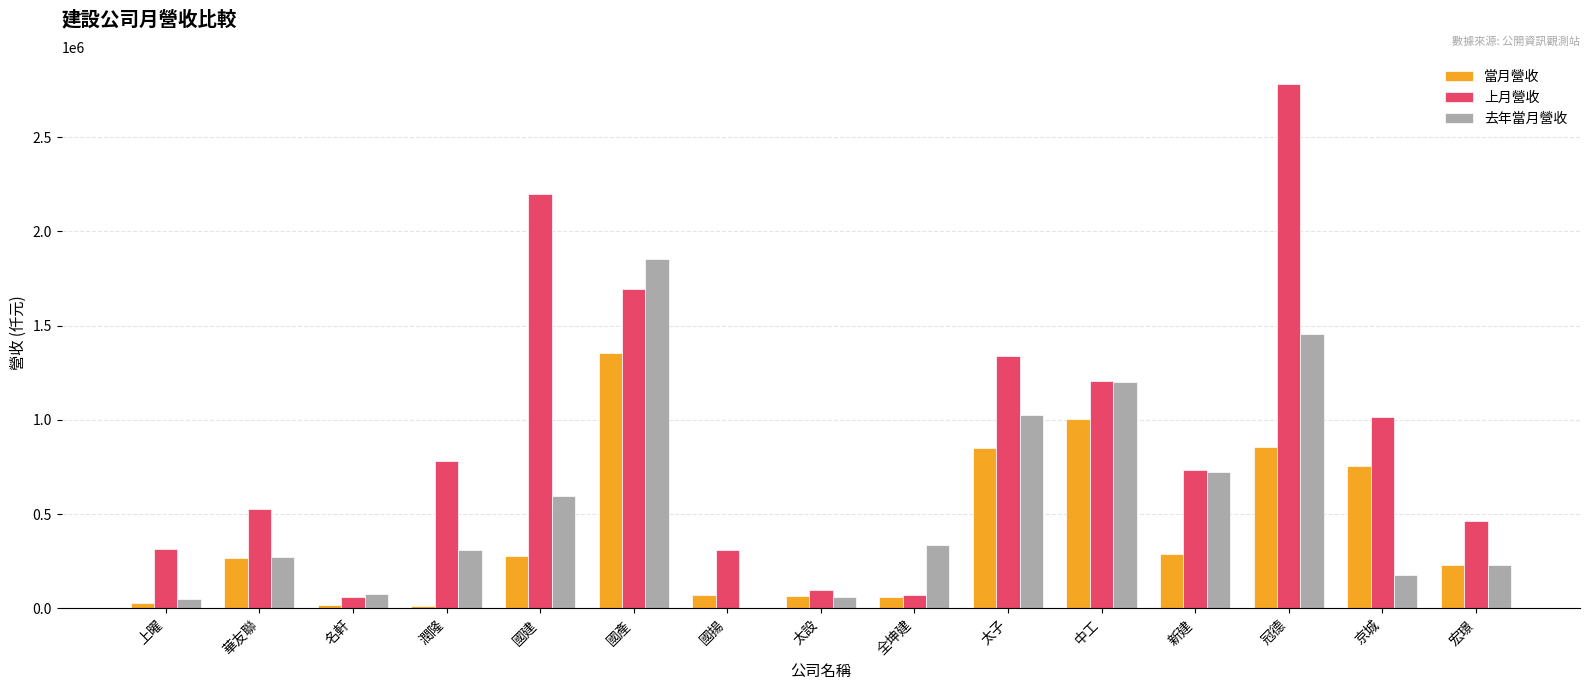

At which label is 上月營收 closest to 1421409?

太子